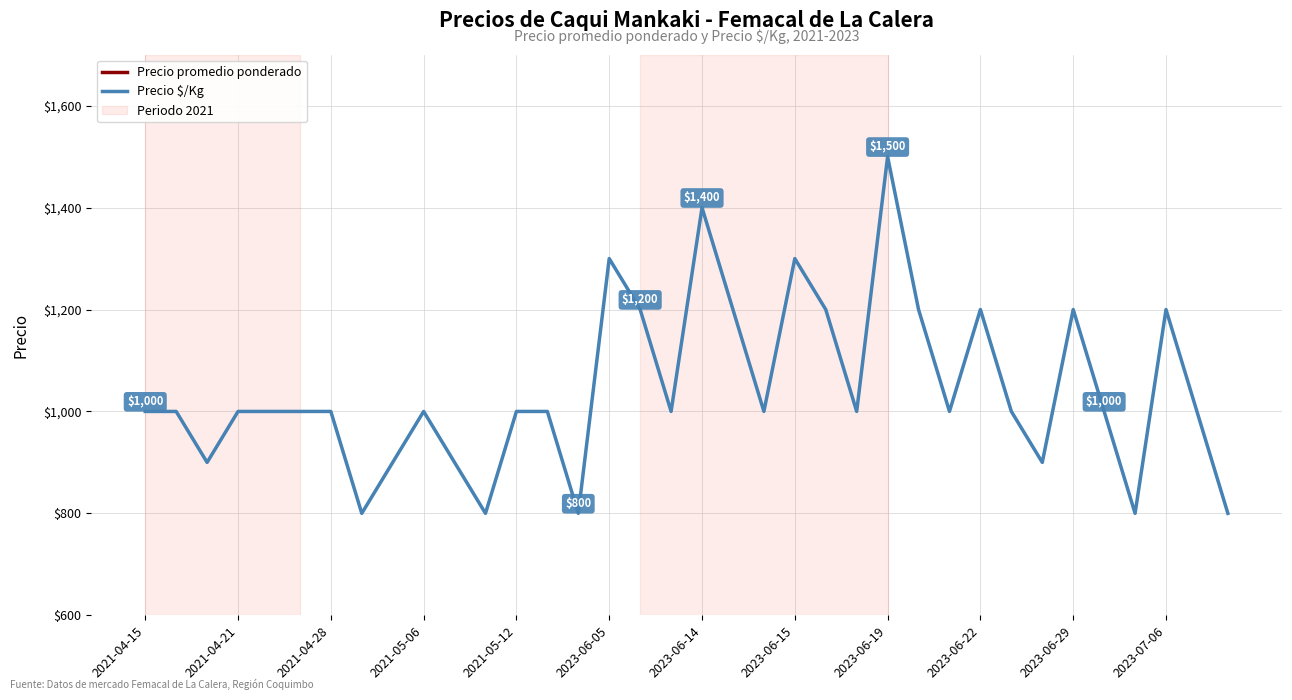

True or false: Precio promedio ponderado has more than 0 interior local peaks.

True